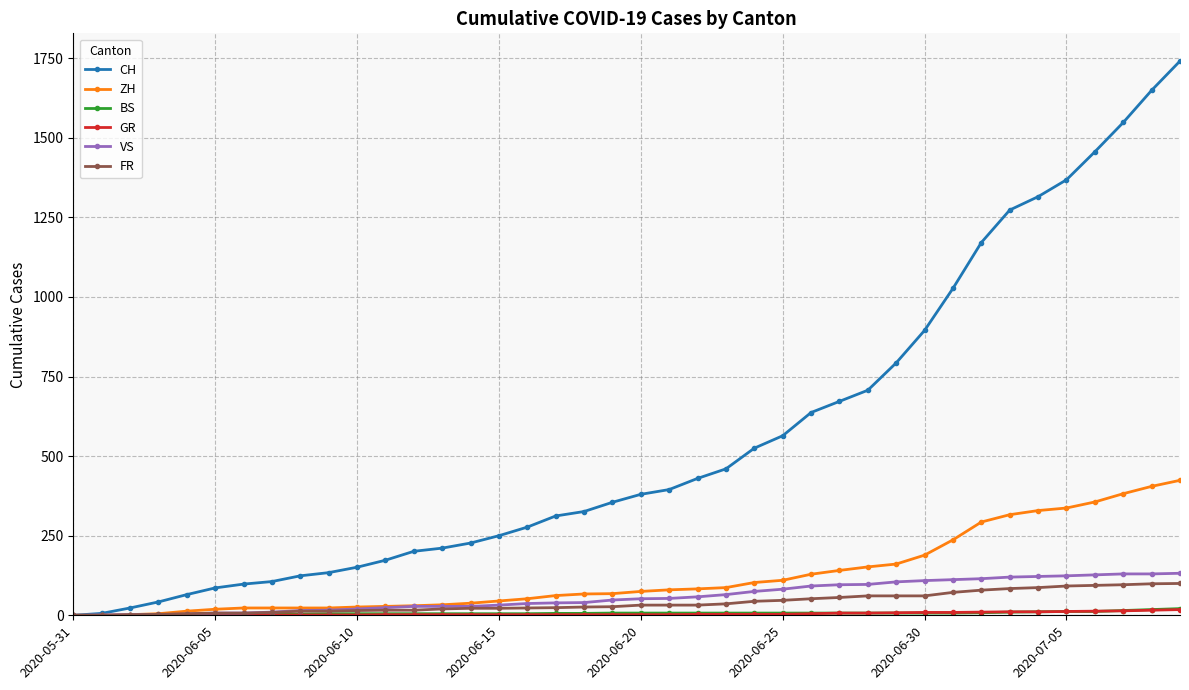

What is the maximum value shown in the chart?

1741